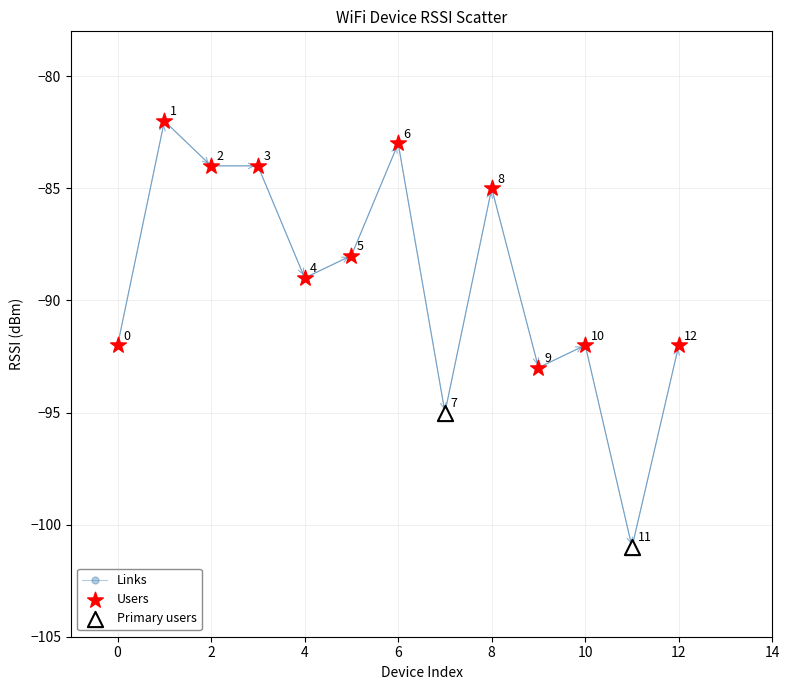

What is the value of the 12th point from the left?

-101